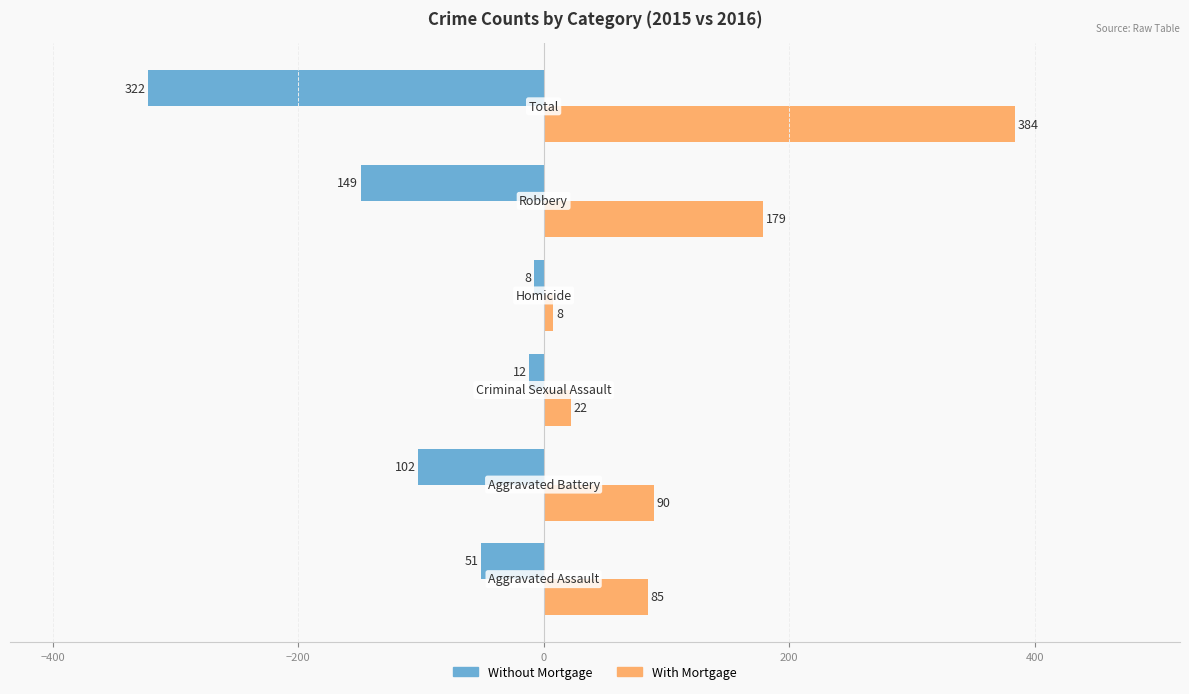

What is the highest value of the Without Mortgage series?

-8